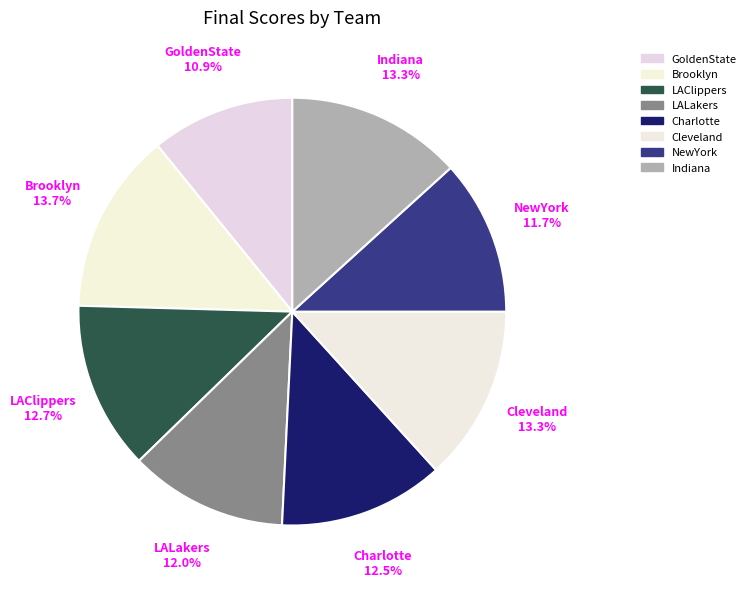

The GoldenState slice represents 1% of the pie. True or false?

False